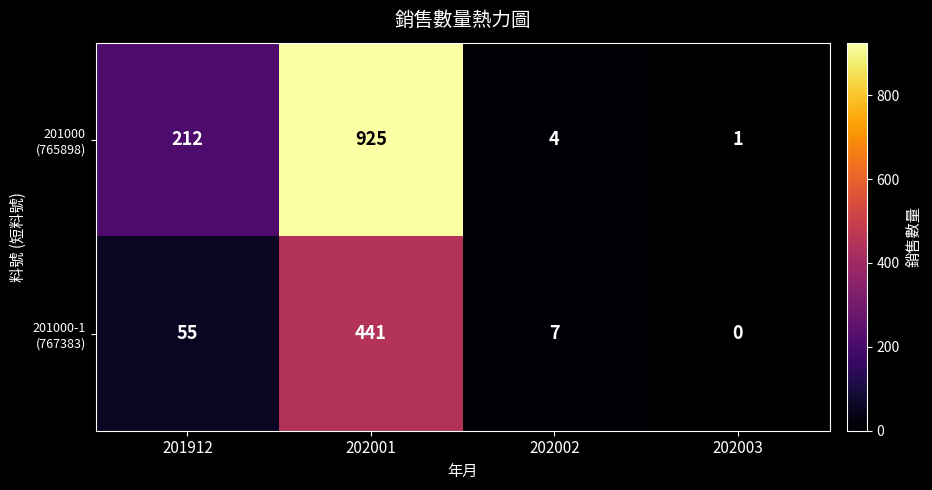

At which category is the sum across all series the highest?

202001